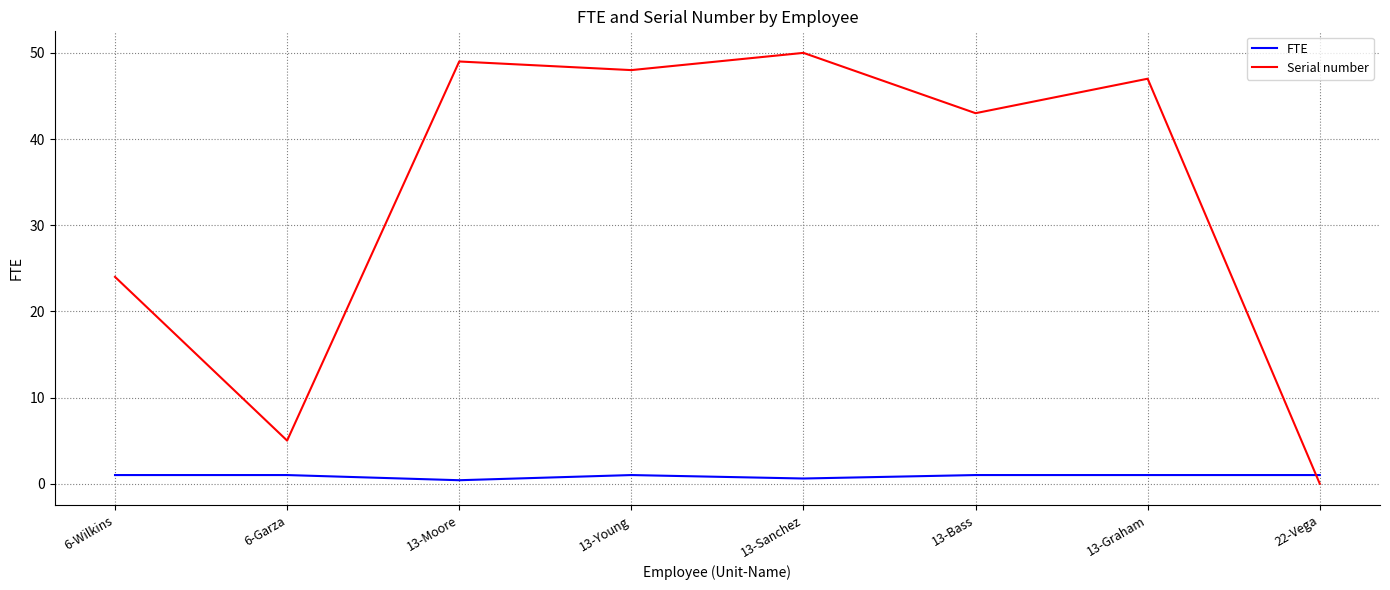

At which label does Serial number reach its minimum?

22-Vega